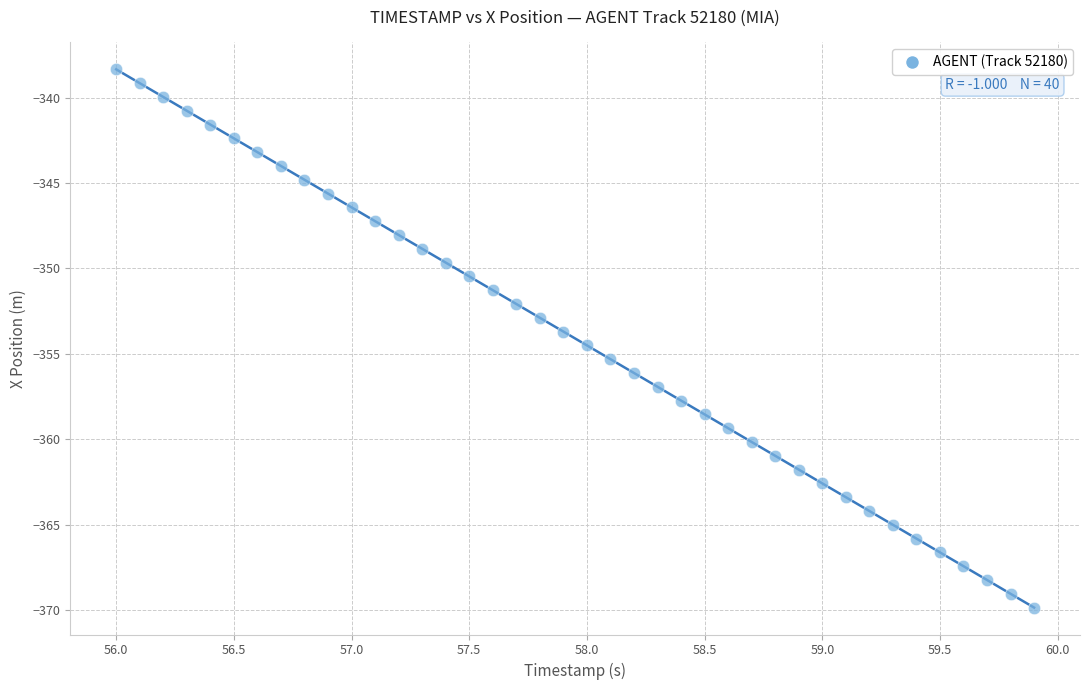

What is the range of X values (max minus min)?

3.9